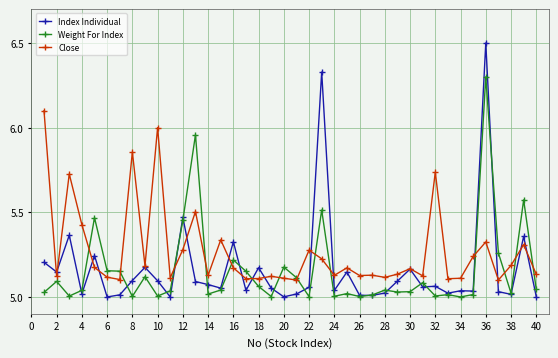

Count the number of data series in this chart.

3